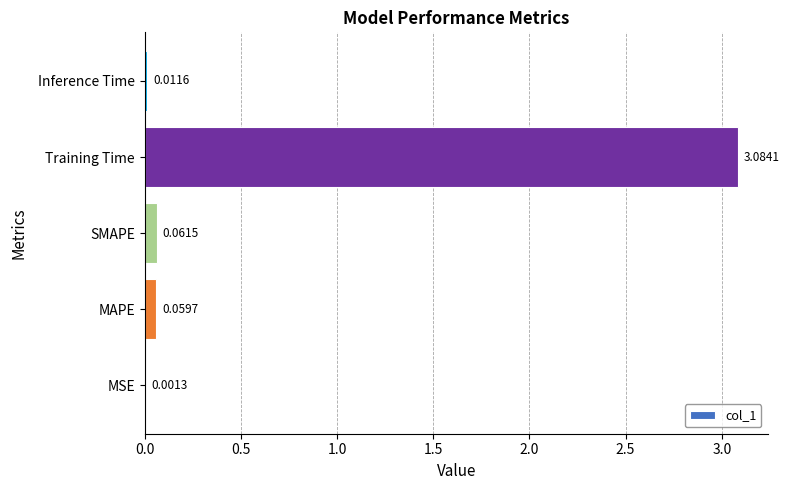

Which label corresponds to the largest value in the chart?

Training Time